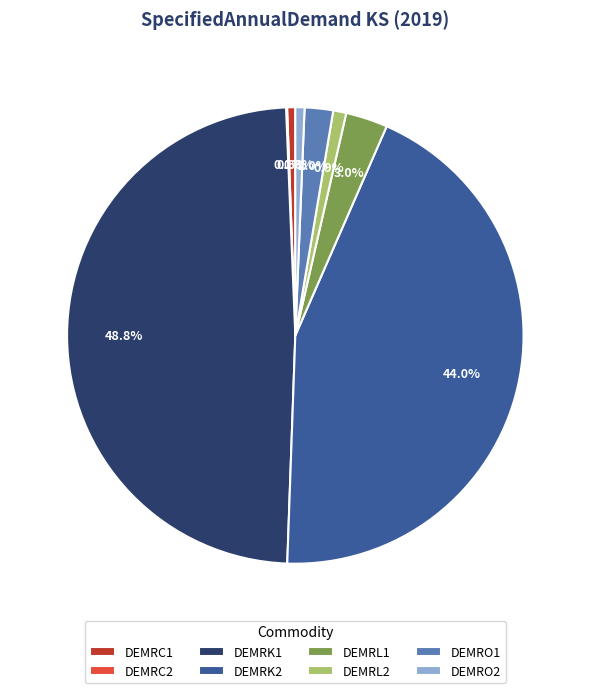

Which slice is the largest?

DEMRK1